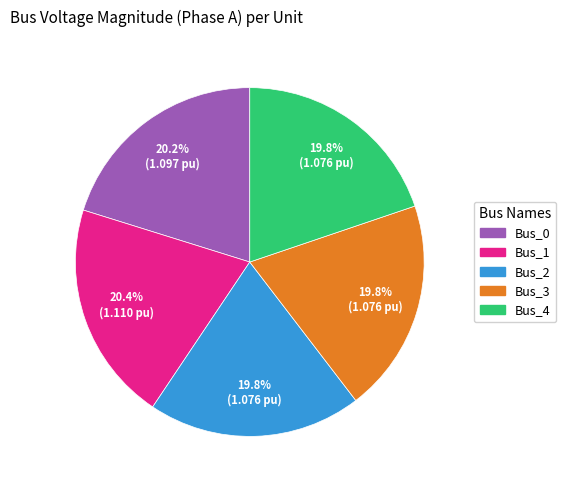

True or false: Bus_0 accounts for 20% of the total.

True